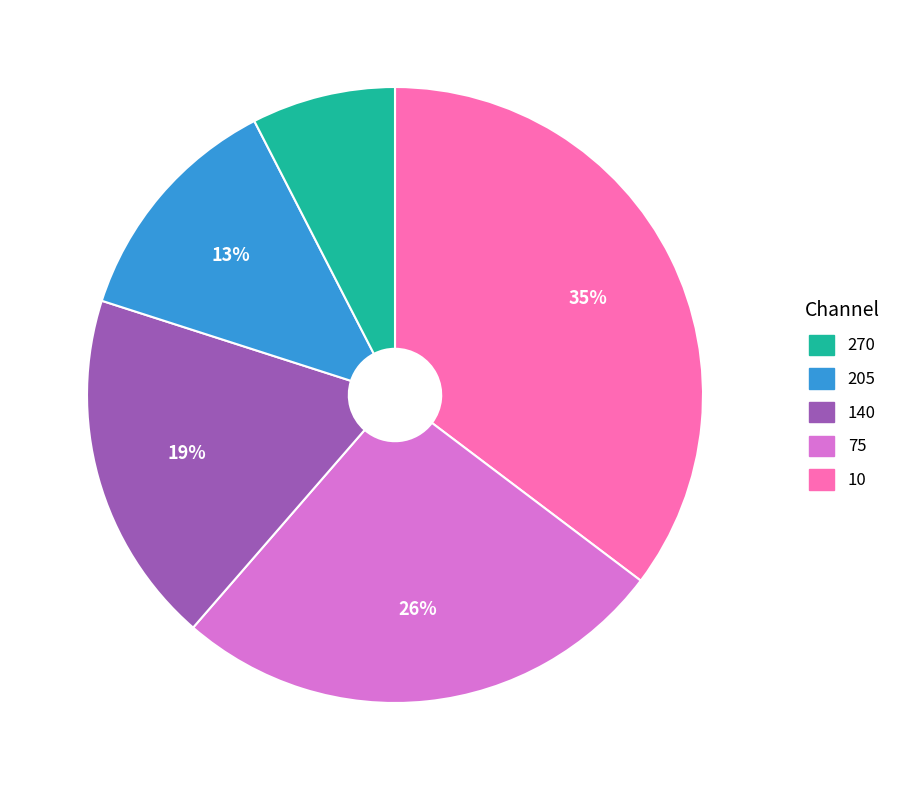

Is there a majority slice in this chart?

No